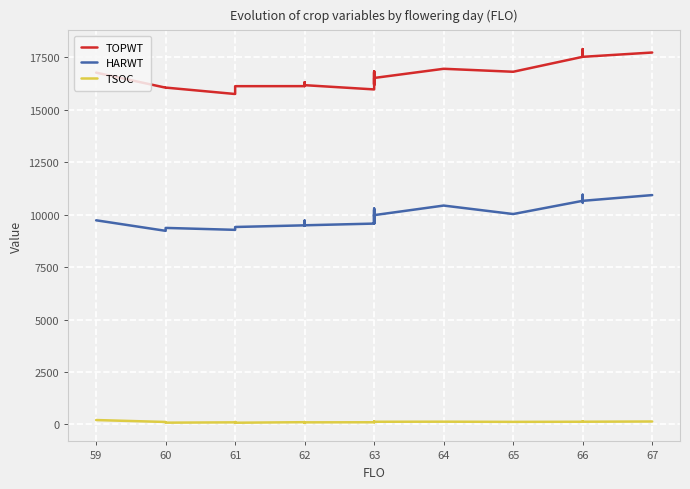

How many lines are shown in the chart?

3